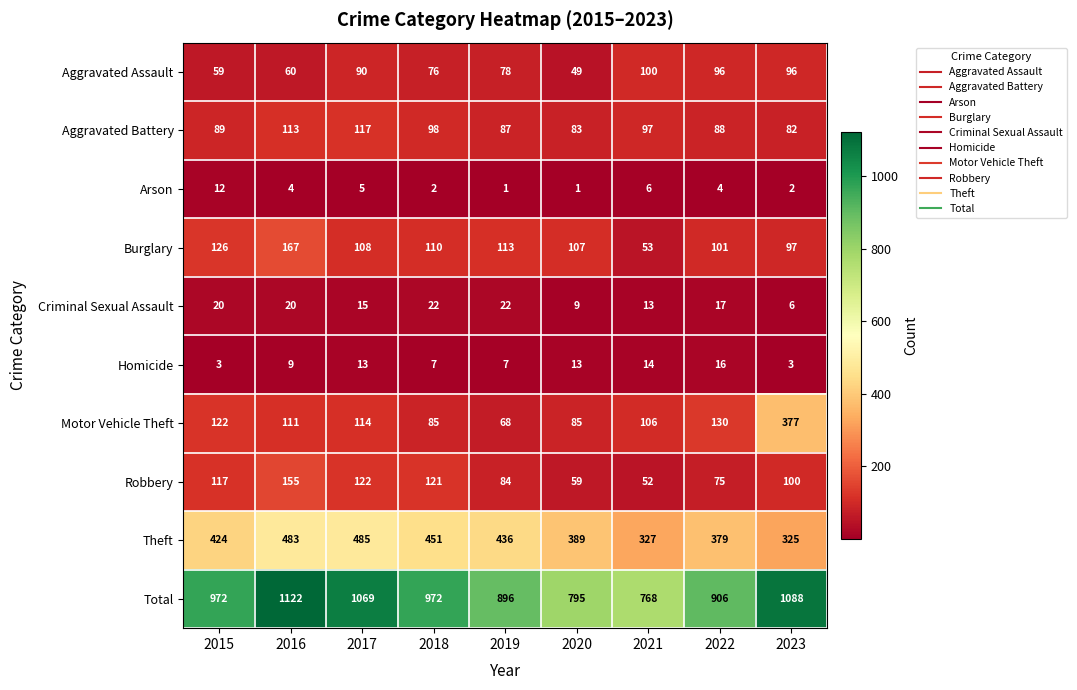

What is the spread (max minus min) of values at 2023?

1086